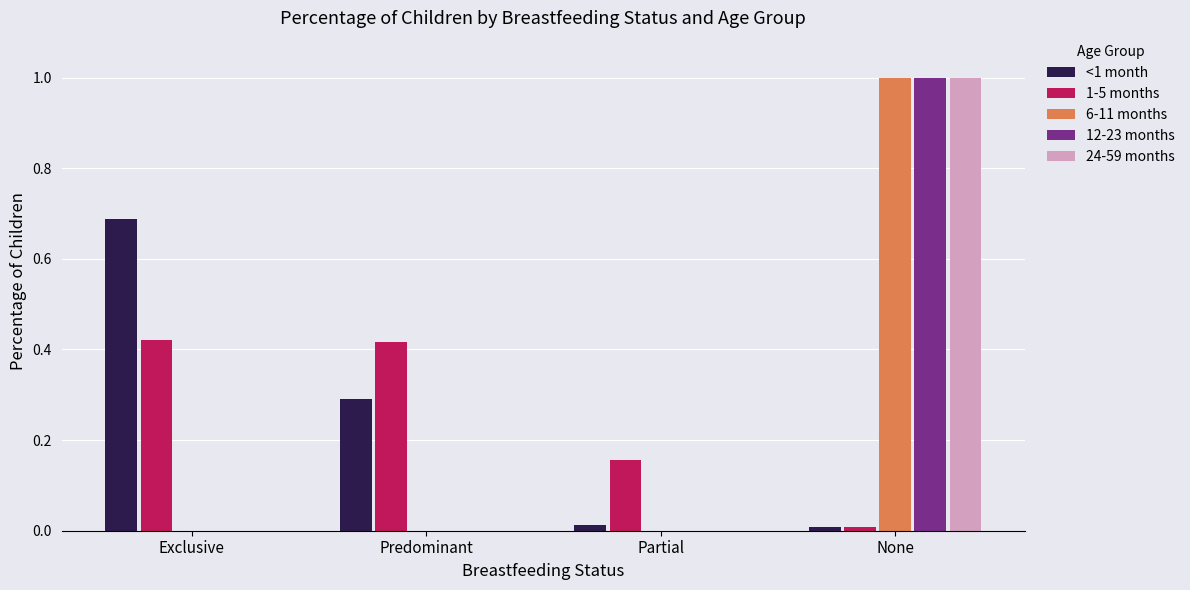

Between Exclusive and Predominant, which series saw the biggest shift?

<1 month